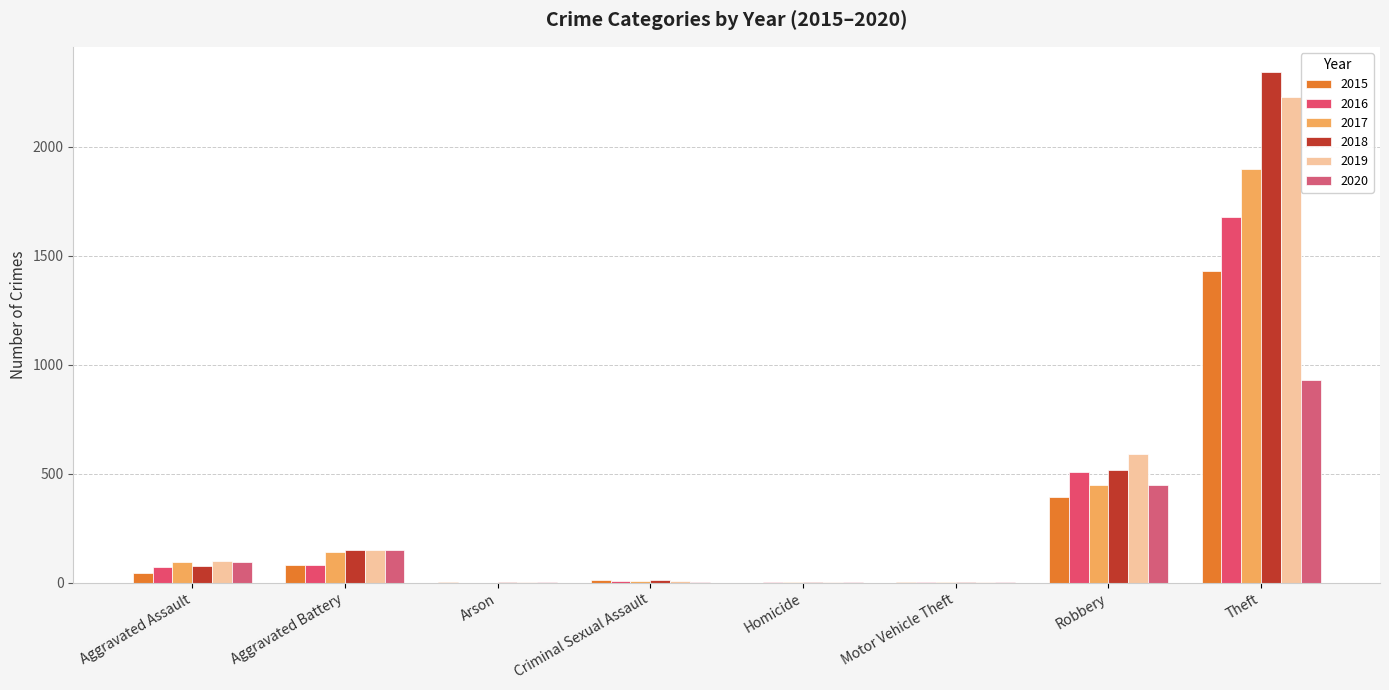

Reading left to right, transcribe all the data shown in this chart.

2015: 46	82	3	12	0	1	395	1429
2016: 71	82	0	8	1	4	510	1676
2017: 95	142	0	8	1	2	446	1896
2018: 77	152	1	11	1	1	519	2341
2019: 98	148	1	8	2	1	591	2230
2020: 94	150	1	3	3	3	450	930